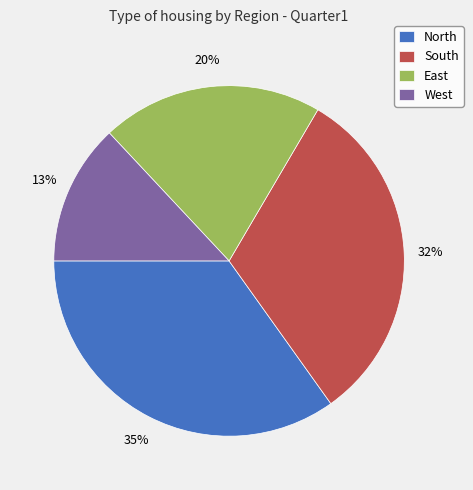

Approximately how many times larger is the value at North compared to West?

2.7